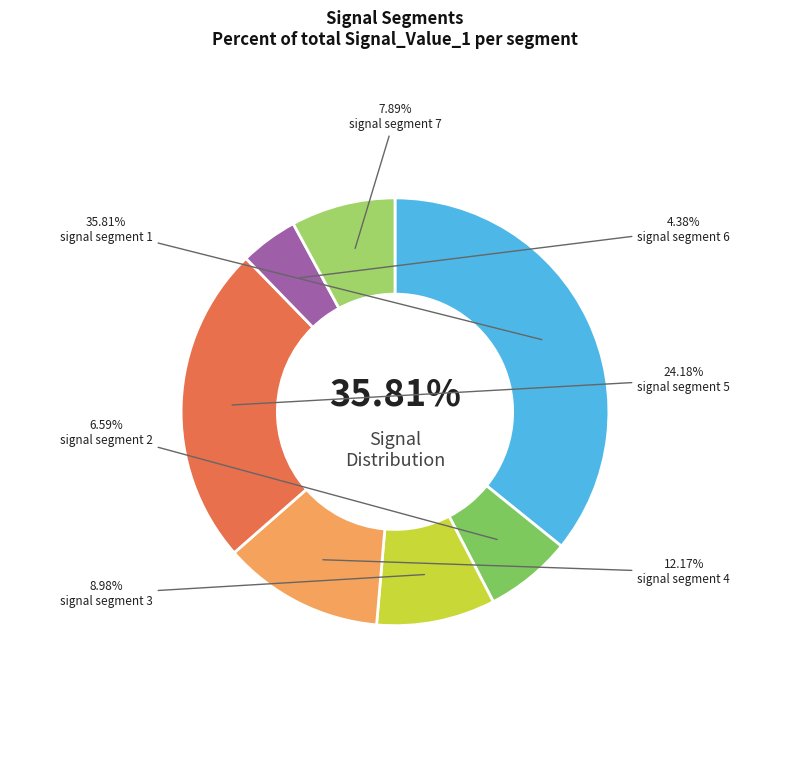

Combined, do signal segment 2 and signal segment 3 account for over 50%?

No